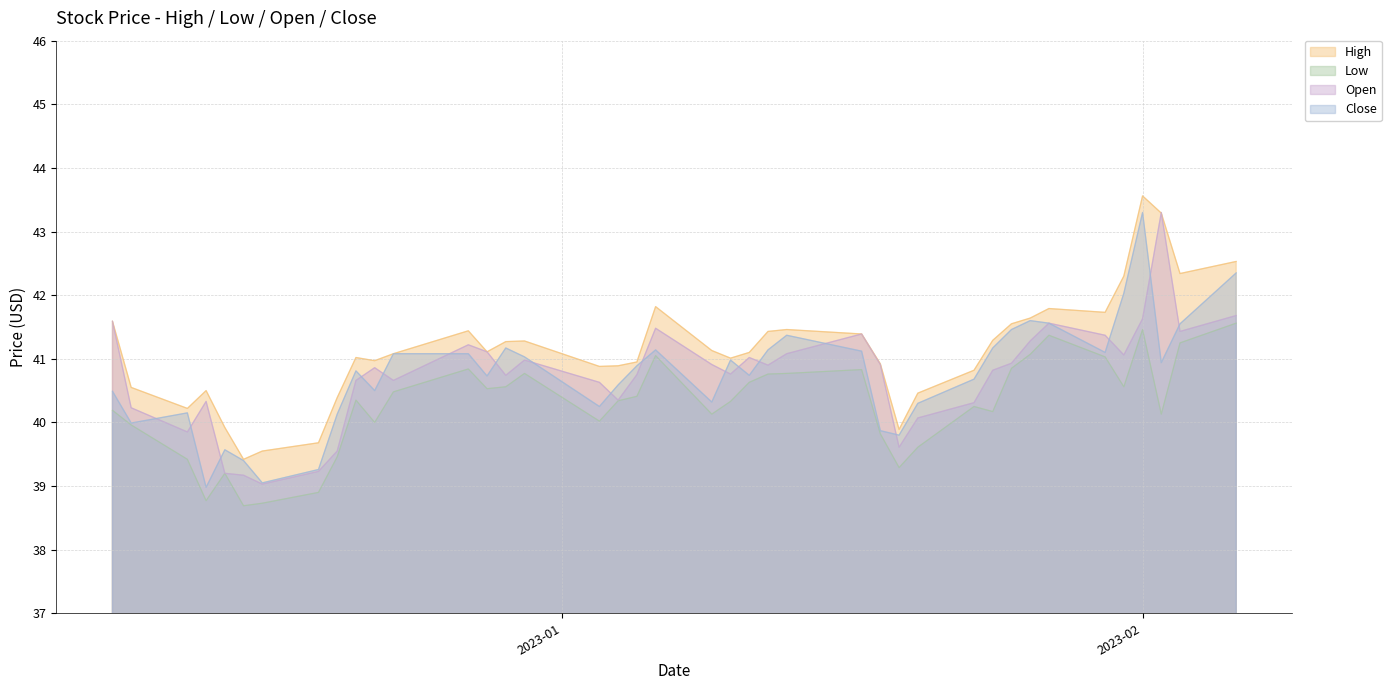

True or false: Close has a value of 41.1 at 2022-12-23.

True